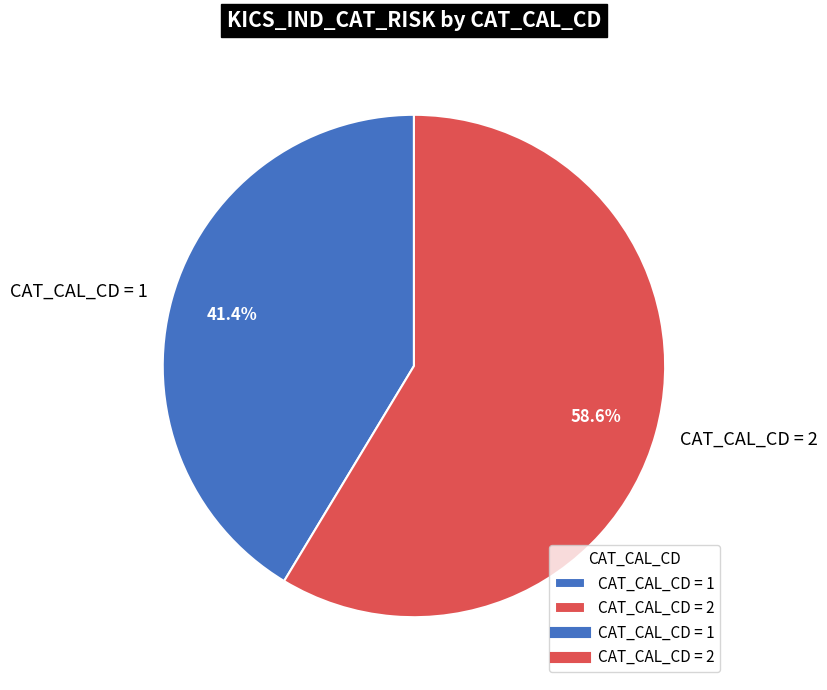

What is the ratio of the value at CAT_CAL_CD = 2 to the value at CAT_CAL_CD = 1?

1.4